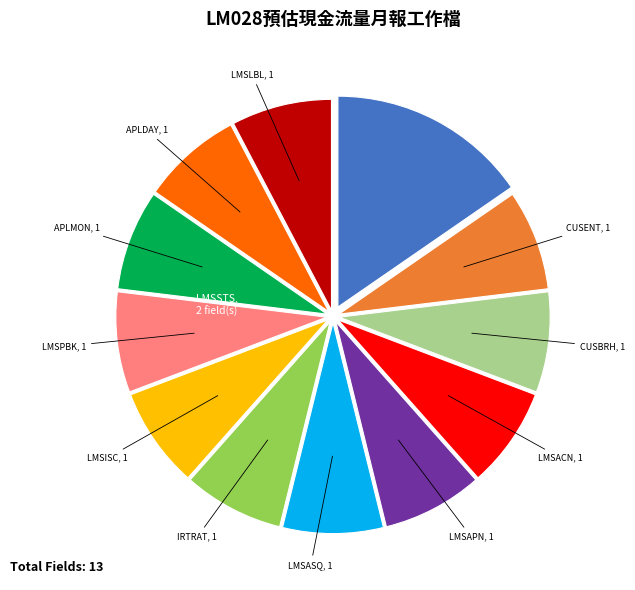

Is there any slice that represents more than half of the pie?

No